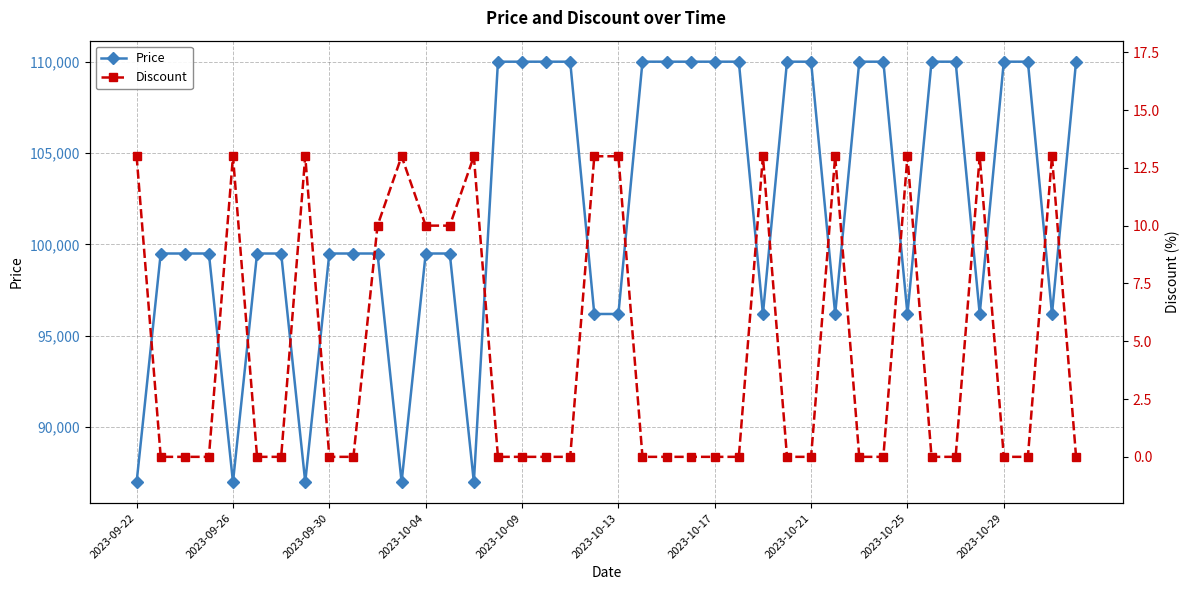

Which series has the largest total across all categories?

Price